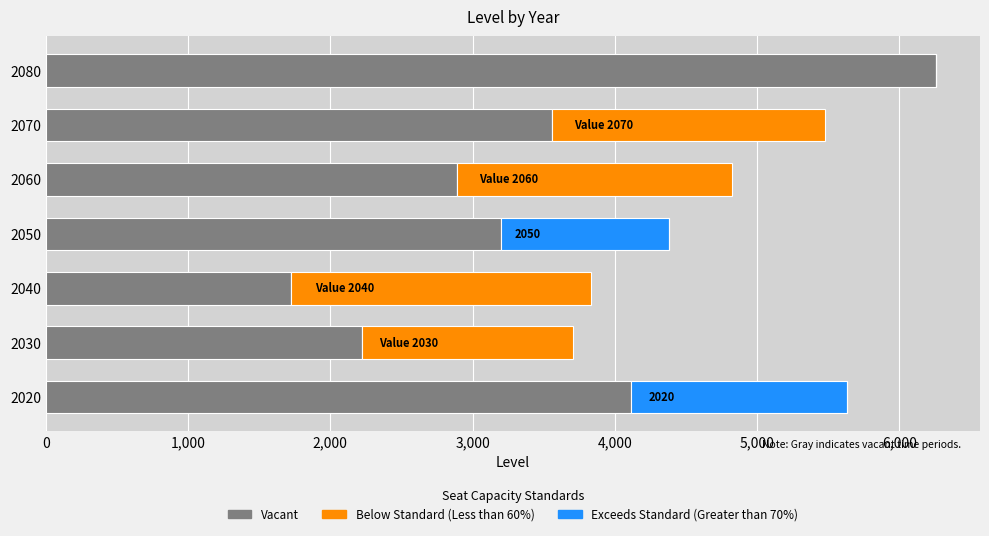

At which label is Vacant closest to 3990?

2020